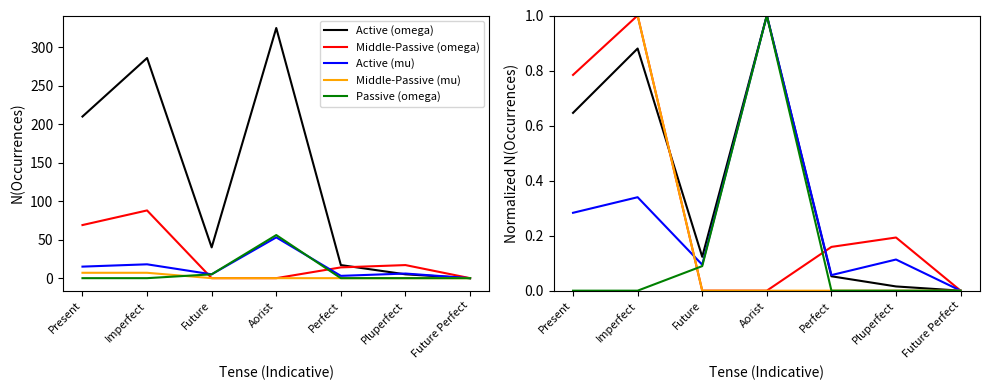

Which series has the largest total across all categories?

Active (omega)